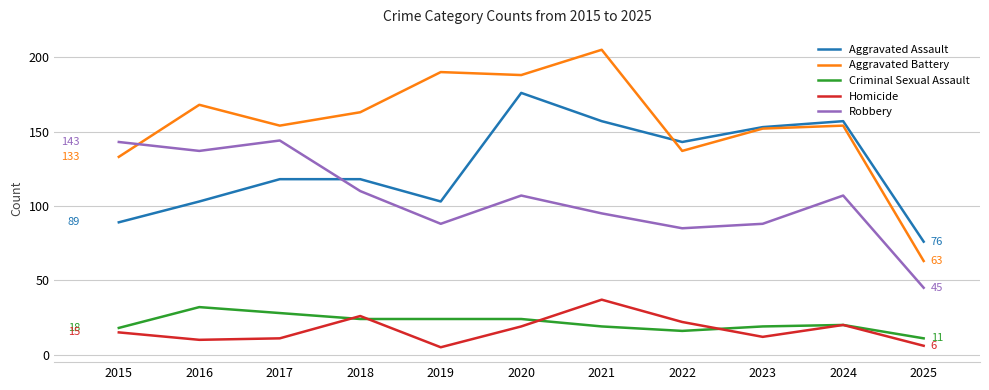

Reading left to right, transcribe all the data shown in this chart.

Aggravated Assault: 89	103	118	118	103	176	157	143	153	157	76
Aggravated Battery: 133	168	154	163	190	188	205	137	152	154	63
Criminal Sexual Assault: 18	32	28	24	24	24	19	16	19	20	11
Homicide: 15	10	11	26	5	19	37	22	12	20	6
Robbery: 143	137	144	110	88	107	95	85	88	107	45